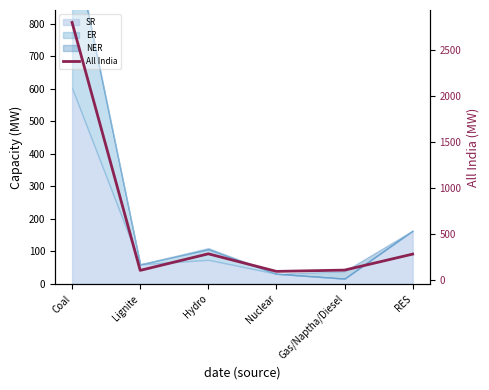

Which category has the highest value across all series?

Coal